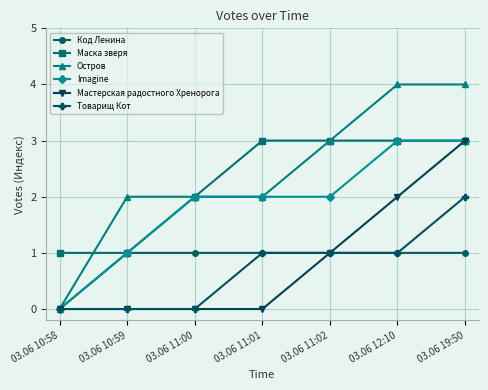

The Остров series shows 4 at 03.06 19:50. True or false?

True